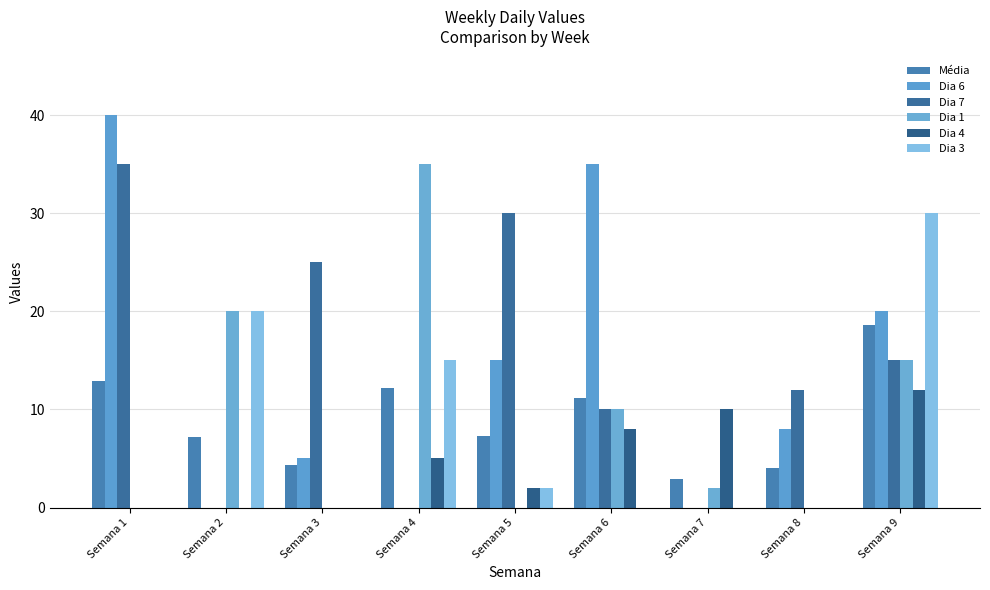

At which label is Dia 7 closest to 17?

Semana 9